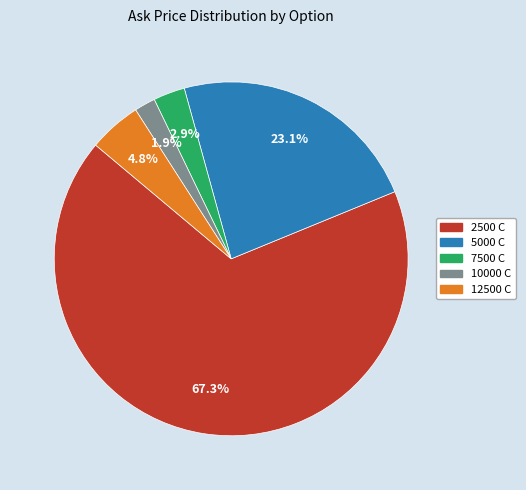

How many segments does this pie chart have?

5